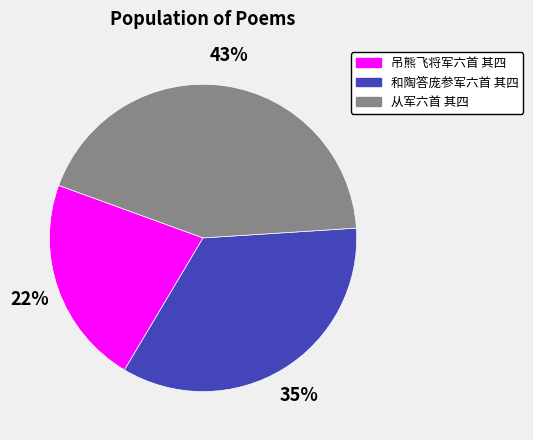

What is the ratio of the value at 吊熊飞将军六首 其四 to the value at 从军六首 其四?

0.5